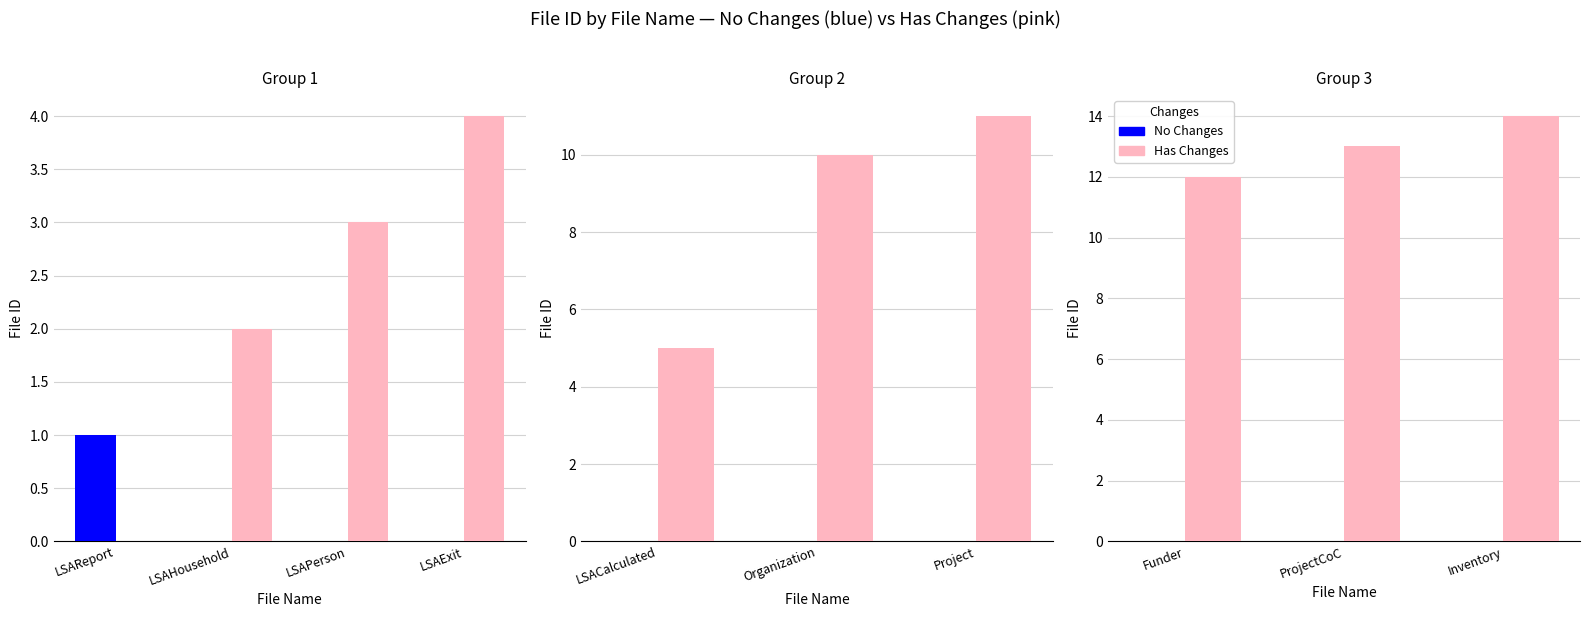

What are all the series names shown in the legend?

No Changes, Has Changes